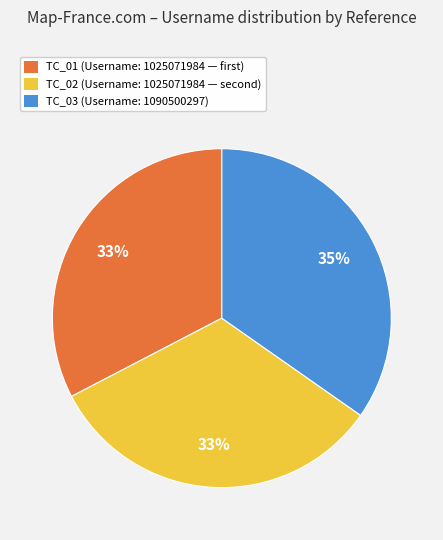

Which has a higher value, TC_03 or TC_02?

TC_03